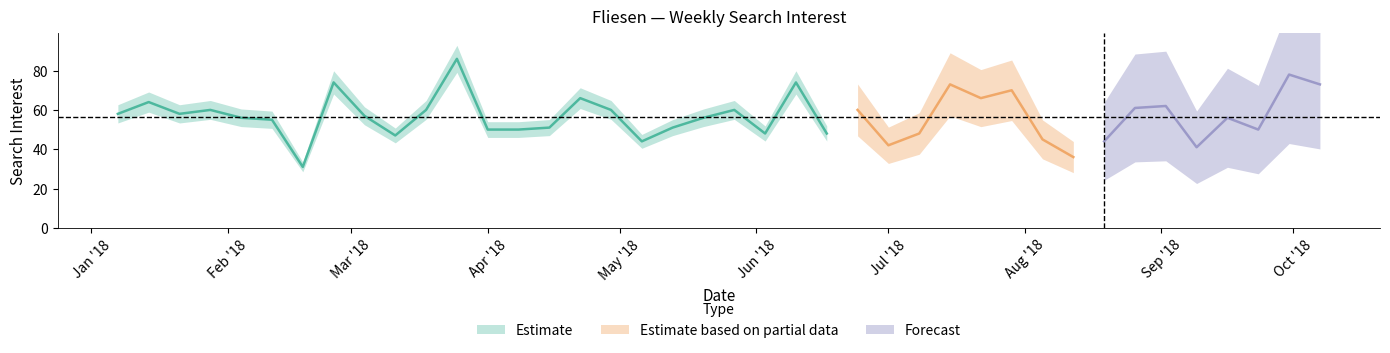

Reading left to right, list all the values displayed in this chart.

Fliesen=58	1=64	2=58	3=60	4=56	5=55	6=31	7=74	8=57	9=47	10=60	11=86	12=50	13=50	14=51	15=66	16=60	17=44	18=51	19=56	20=60	21=48	22=74	23=48	24=60	25=42	26=48	27=73	28=66	29=70	30=45	31=36	32=44	33=61	34=62	35=41	36=56	37=50	38=78	39=73